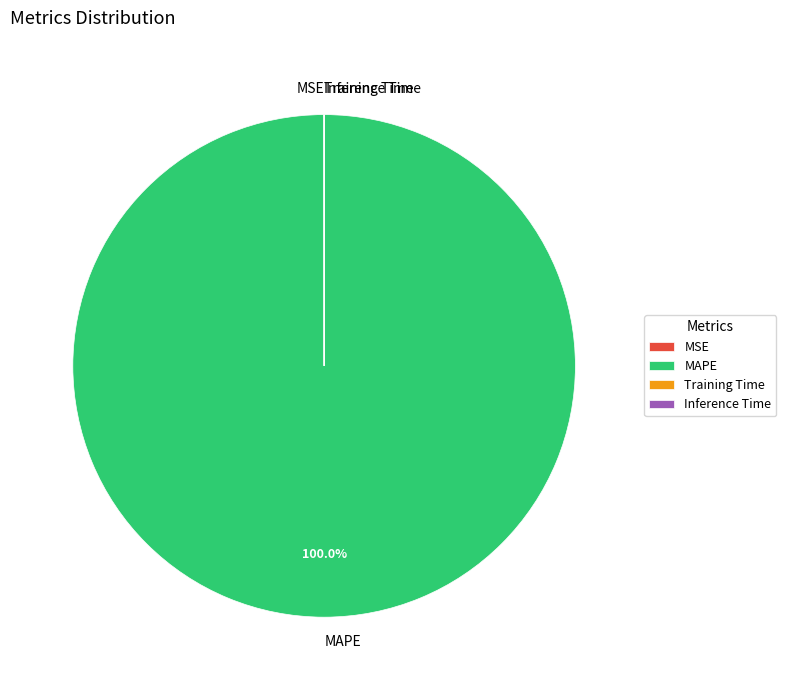

Does MAPE represent more than half of the total?

Yes